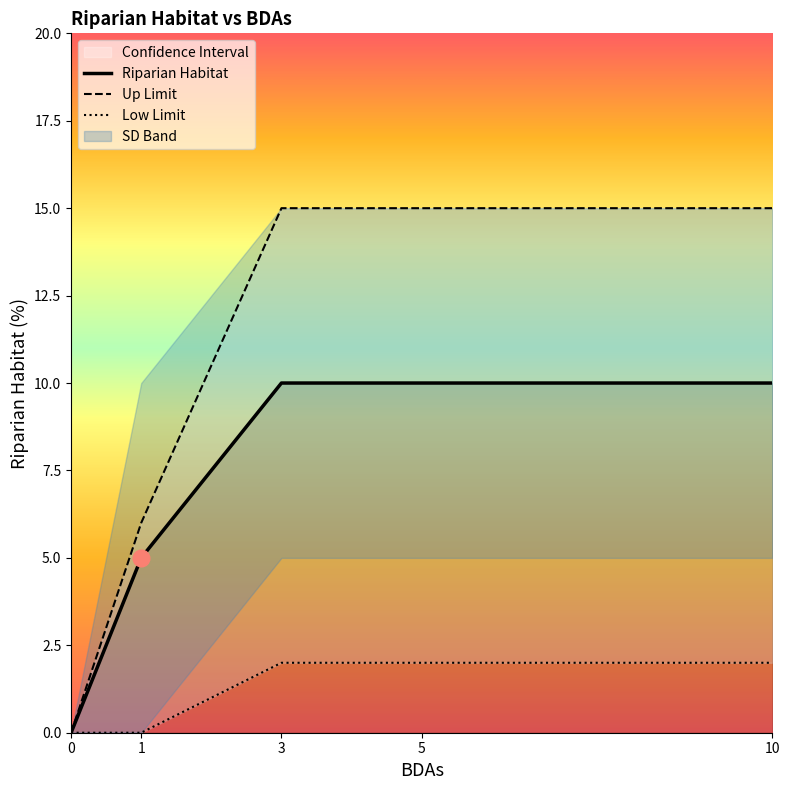

Which series has the widest spread of values?

up.limit